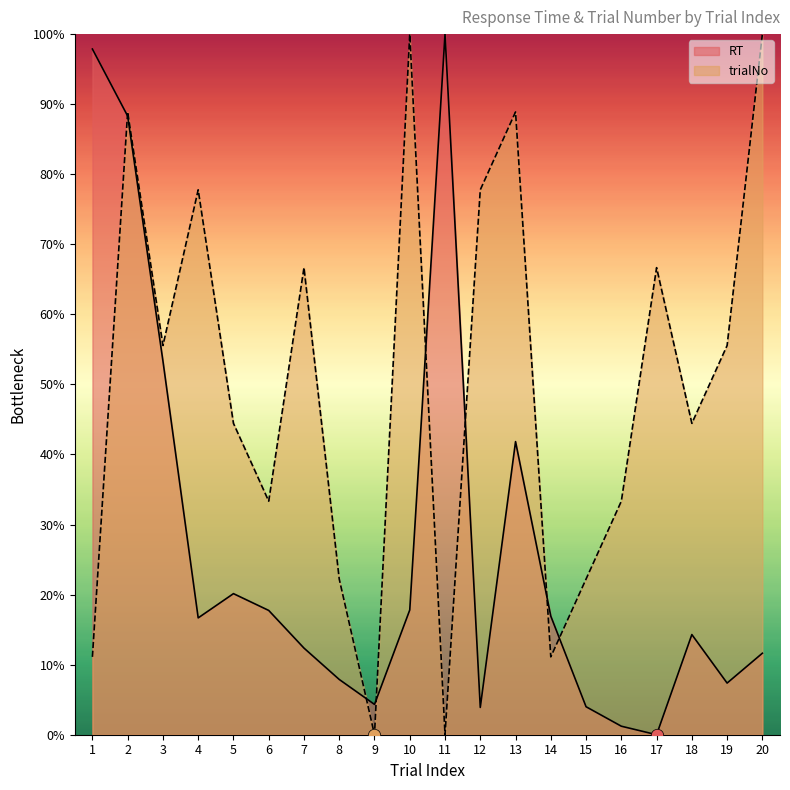

At how many categories does at least one series exceed 91?

4